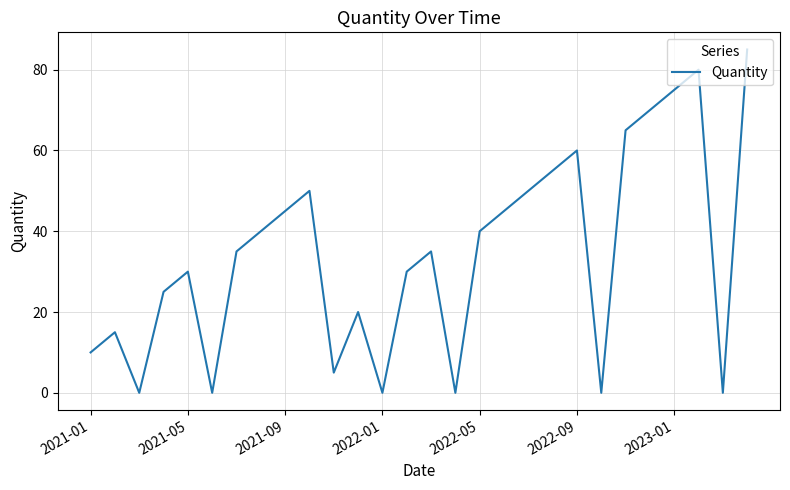

What is the difference between the maximum and minimum values?

85